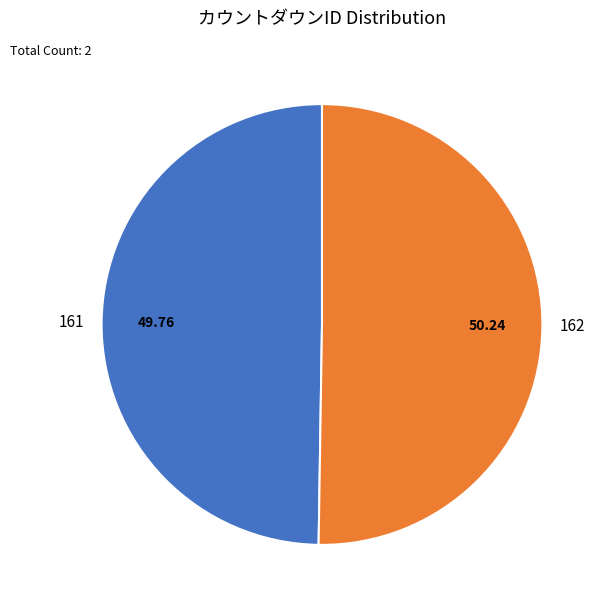

Approximately how many times larger is the value at 162 compared to 161?

1.0